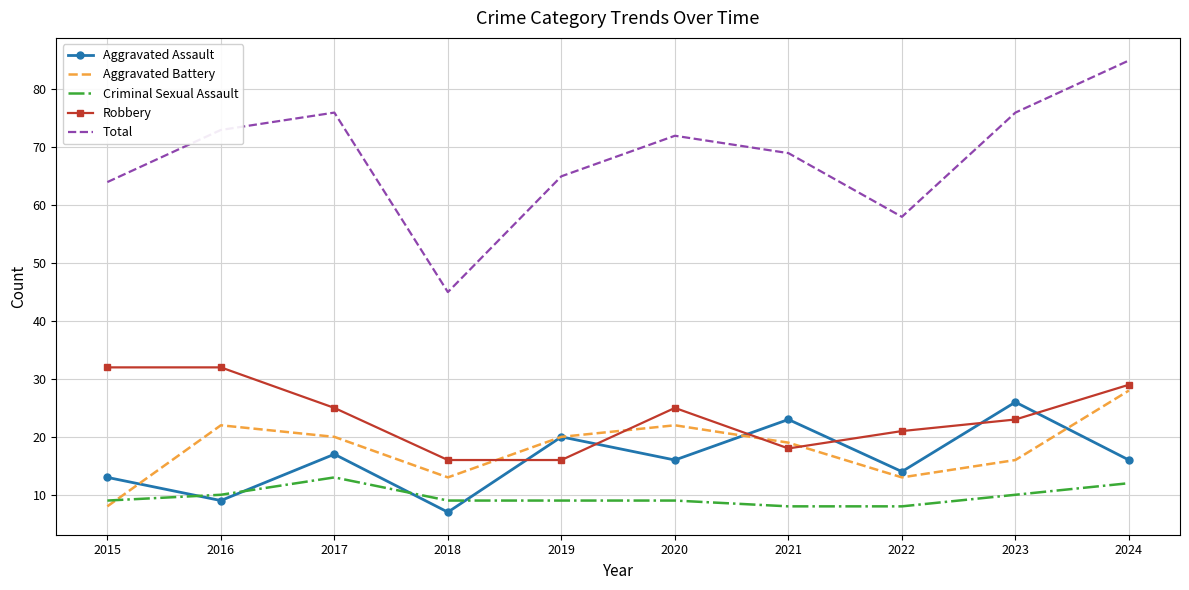

Rank the series at 2023 from highest to lowest value.

Total, Aggravated Assault, Robbery, Aggravated Battery, Criminal Sexual Assault